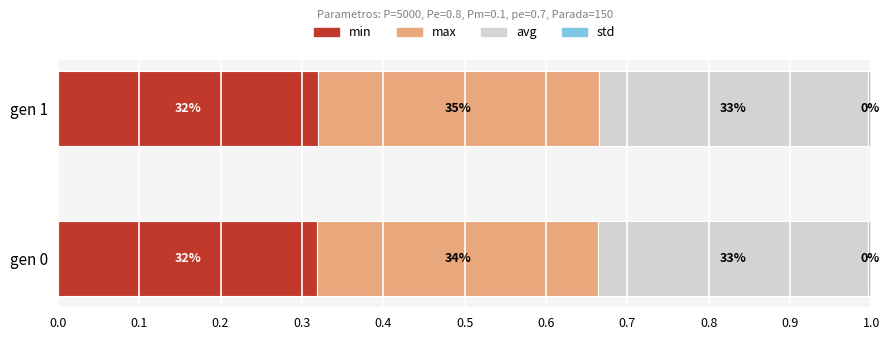

At how many categories does at least one series exceed 0?

2